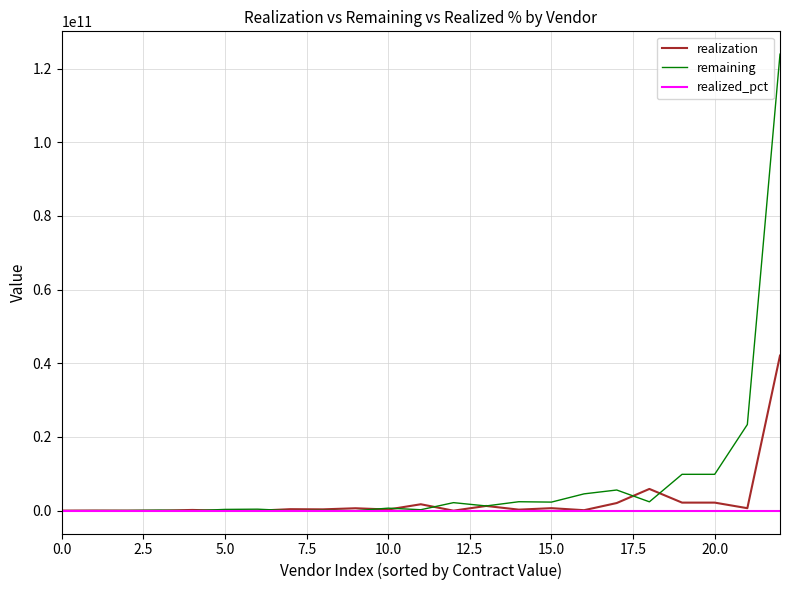

Which series has the largest total across all categories?

remaining